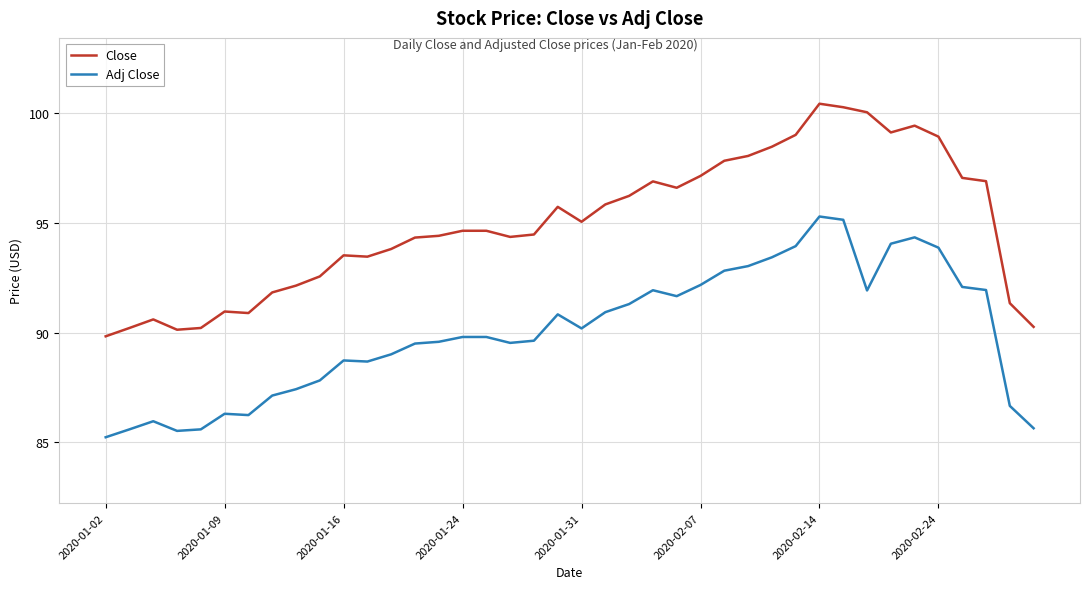

Which series has the largest range (max minus min)?

Close